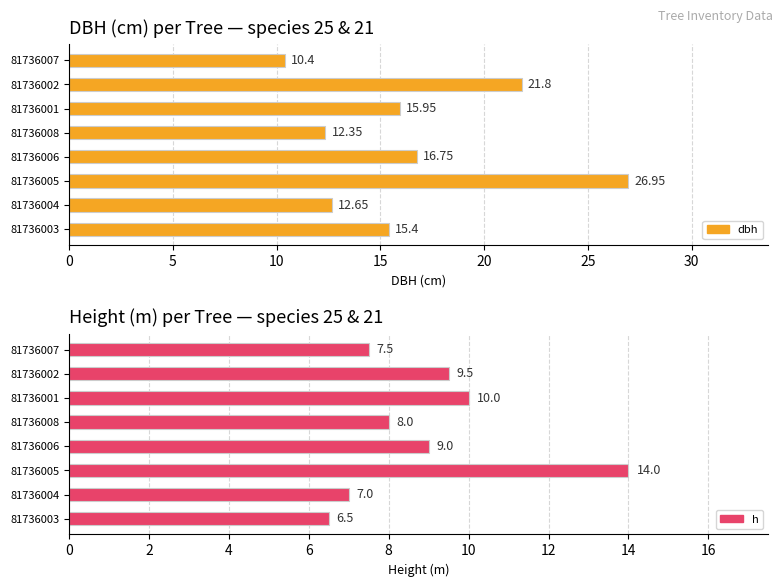

What is the smallest value displayed?

6.5